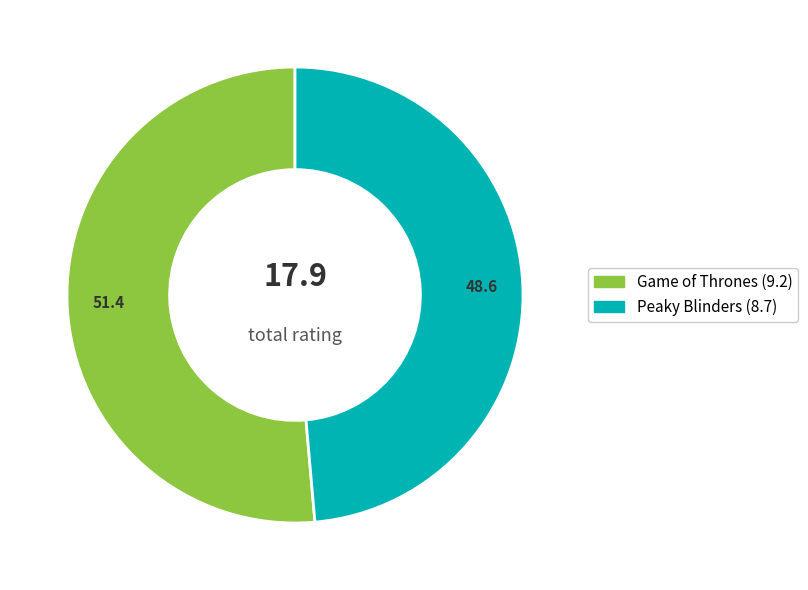

How many slices are in this pie chart?

2